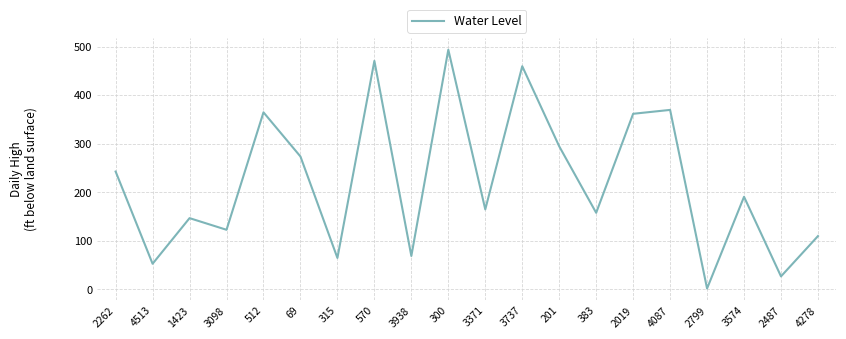

What position from the left is 3371?

11